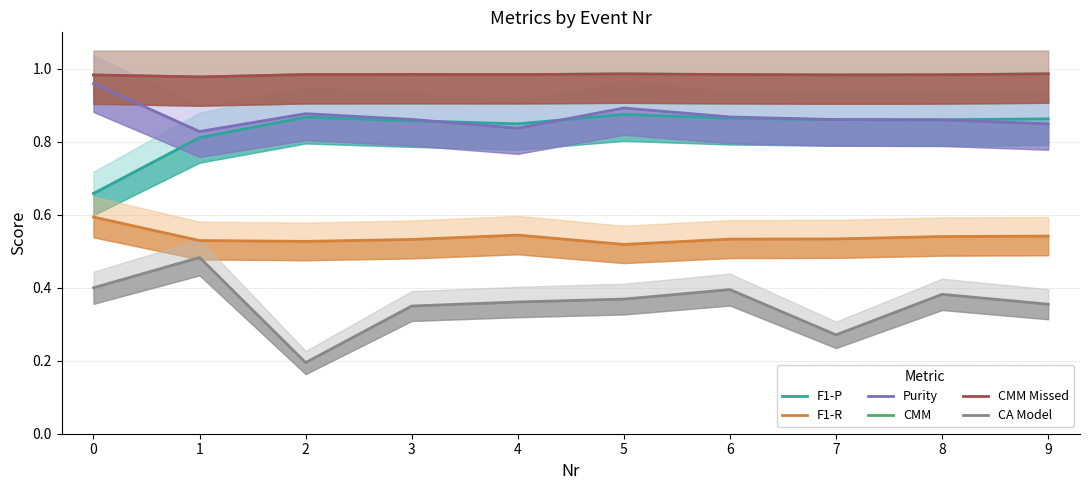

What is the total value across all series at 2?

4.4